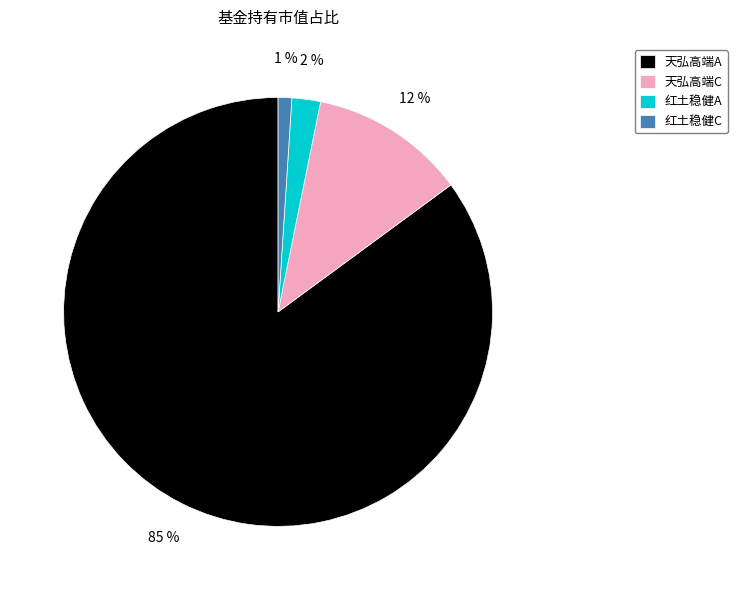

To the nearest percent, what percentage of the pie is 天弘高端A?

85%